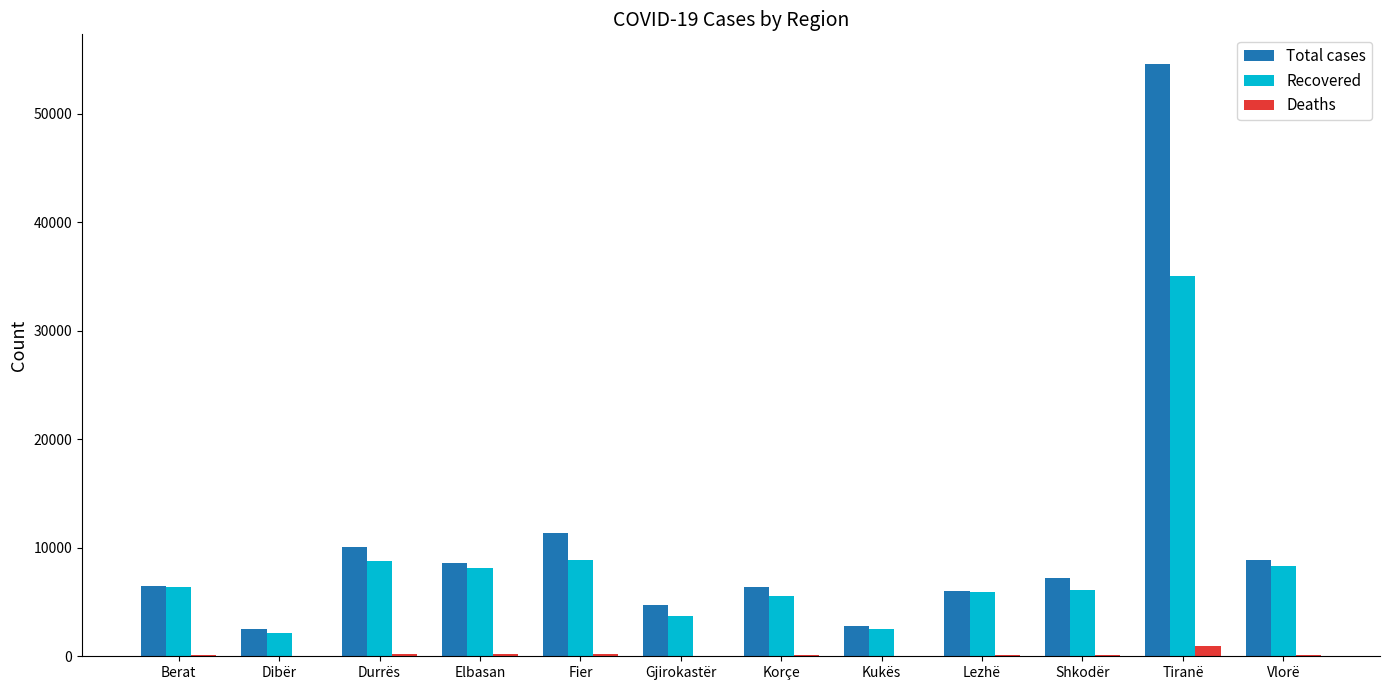

Which category has the highest value across all series?

Tiranë